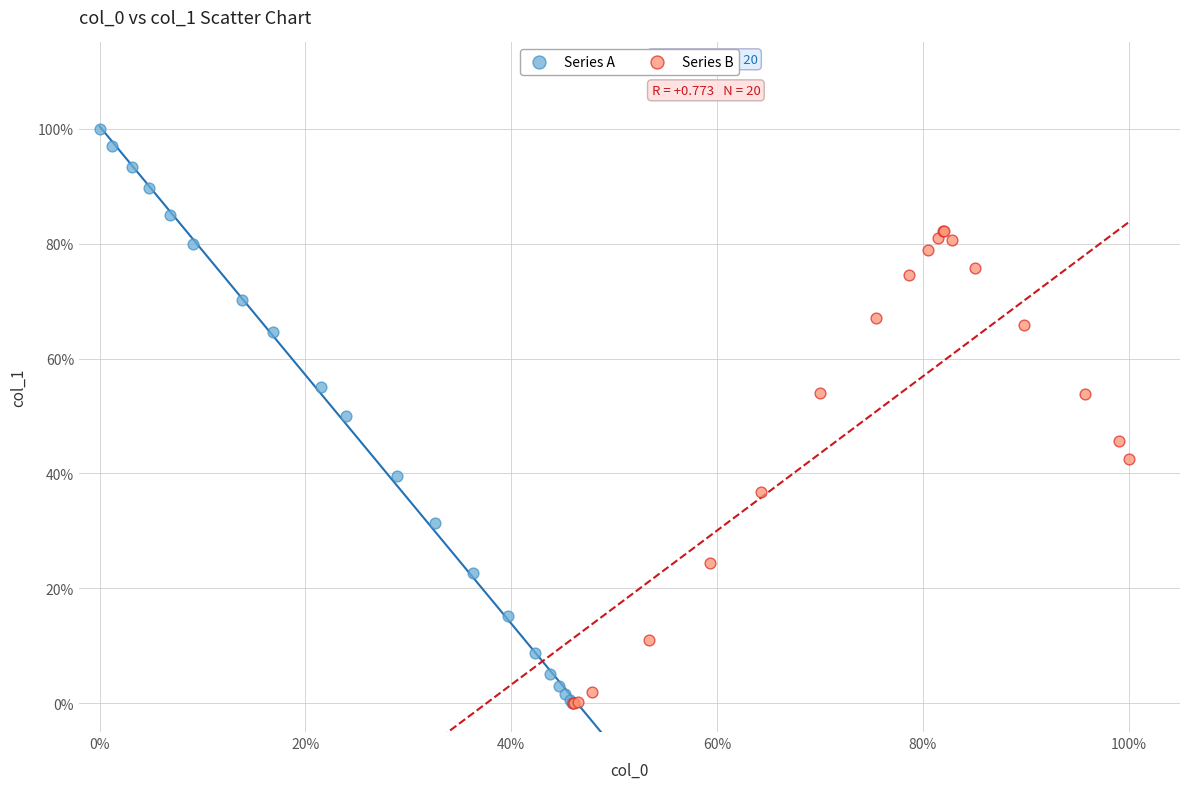

Which series has the widest spread of Y values?

Series A